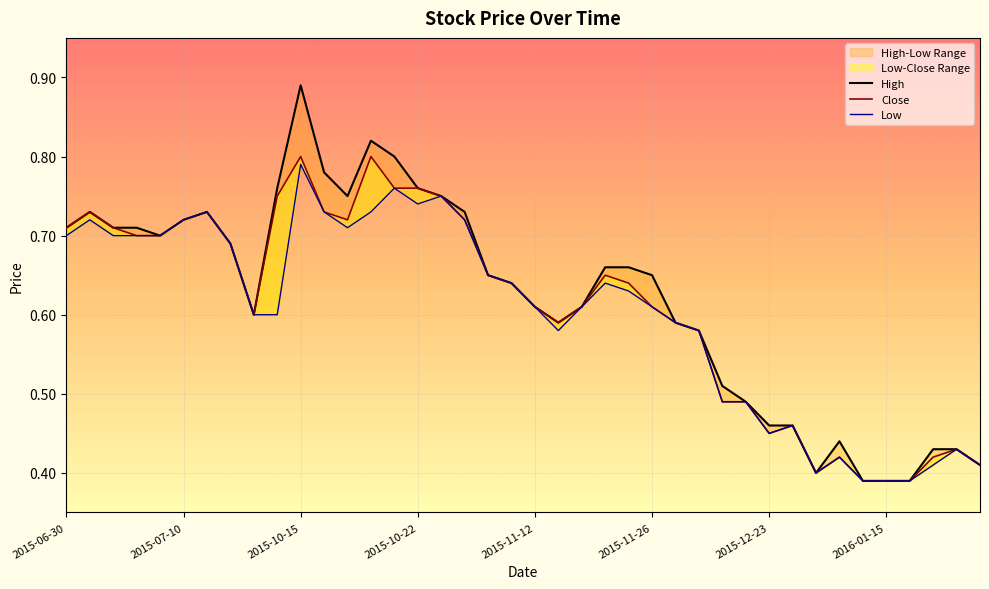

Reading left to right, extract all data points from this chart.

High: 2015-06-30=0.7	2015-07-03=0.7	2015-07-06=0.7	2015-07-07=0.7	2015-07-08=0.7	2015-07-10=0.7	2015-07-13=0.7	2015-07-21=0.7	2015-10-12=0.6	2015-10-14=0.8	2015-10-15=0.9	2015-10-16=0.8	2015-10-19=0.8	2015-10-20=0.8	2015-10-21=0.8	2015-10-22=0.8	2015-10-26=0.8	2015-10-27=0.7	2015-10-28=0.7	2015-10-29=0.6	2015-11-12=0.6	2015-11-16=0.6	2015-11-19=0.6	2015-11-24=0.7	2015-11-25=0.7	2015-11-26=0.7	2015-11-27=0.6	2015-11-30=0.6	2015-12-11=0.5	2015-12-18=0.5	2015-12-23=0.5	2015-12-24=0.5	2016-01-06=0.4	2016-01-13=0.4	2016-01-14=0.4	2016-01-15=0.4	2016-01-19=0.4	2016-01-20=0.4	2016-01-21=0.4	2016-01-22=0.4
Close: 2015-06-30=0.7	2015-07-03=0.7	2015-07-06=0.7	2015-07-07=0.7	2015-07-08=0.7	2015-07-10=0.7	2015-07-13=0.7	2015-07-21=0.7	2015-10-12=0.6	2015-10-14=0.8	2015-10-15=0.8	2015-10-16=0.7	2015-10-19=0.7	2015-10-20=0.8	2015-10-21=0.8	2015-10-22=0.8	2015-10-26=0.8	2015-10-27=0.7	2015-10-28=0.7	2015-10-29=0.6	2015-11-12=0.6	2015-11-16=0.6	2015-11-19=0.6	2015-11-24=0.7	2015-11-25=0.6	2015-11-26=0.6	2015-11-27=0.6	2015-11-30=0.6	2015-12-11=0.5	2015-12-18=0.5	2015-12-23=0.5	2015-12-24=0.5	2016-01-06=0.4	2016-01-13=0.4	2016-01-14=0.4	2016-01-15=0.4	2016-01-19=0.4	2016-01-20=0.4	2016-01-21=0.4	2016-01-22=0.4
Low: 2015-06-30=0.7	2015-07-03=0.7	2015-07-06=0.7	2015-07-07=0.7	2015-07-08=0.7	2015-07-10=0.7	2015-07-13=0.7	2015-07-21=0.7	2015-10-12=0.6	2015-10-14=0.6	2015-10-15=0.8	2015-10-16=0.7	2015-10-19=0.7	2015-10-20=0.7	2015-10-21=0.8	2015-10-22=0.7	2015-10-26=0.8	2015-10-27=0.7	2015-10-28=0.7	2015-10-29=0.6	2015-11-12=0.6	2015-11-16=0.6	2015-11-19=0.6	2015-11-24=0.6	2015-11-25=0.6	2015-11-26=0.6	2015-11-27=0.6	2015-11-30=0.6	2015-12-11=0.5	2015-12-18=0.5	2015-12-23=0.5	2015-12-24=0.5	2016-01-06=0.4	2016-01-13=0.4	2016-01-14=0.4	2016-01-15=0.4	2016-01-19=0.4	2016-01-20=0.4	2016-01-21=0.4	2016-01-22=0.4